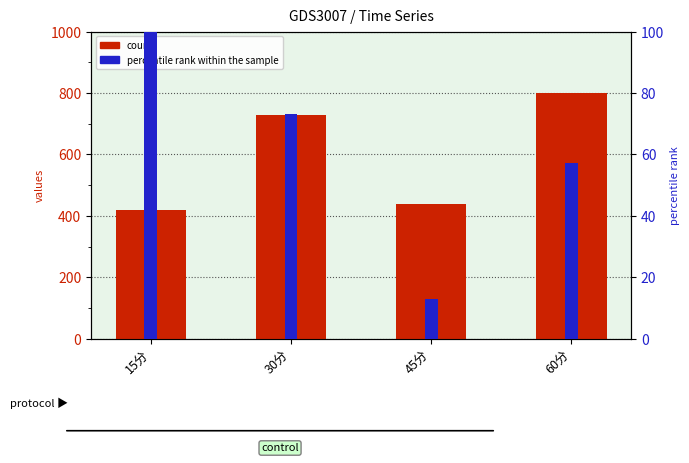

The value of percentile rank within the sample at 45分 is 12.9. True or false?

True